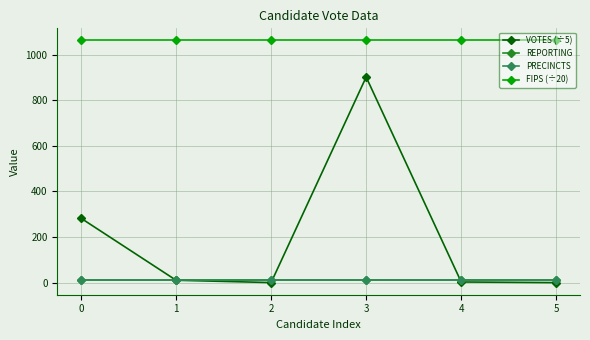

Is it true that REPORTING equals 6.9 at 3?

False